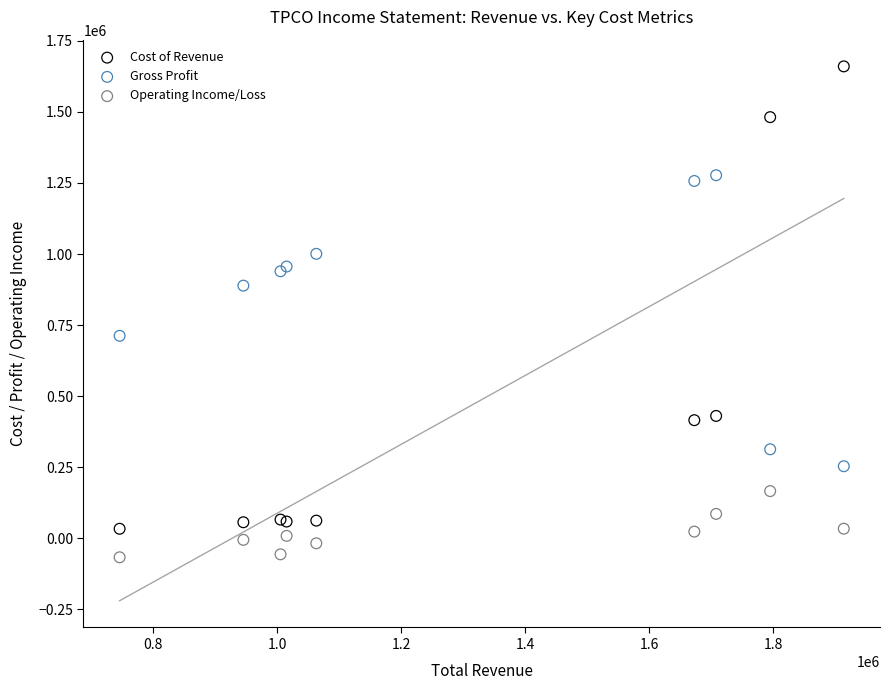

Which series reaches the minimum Y coordinate?

Operating Income/Loss